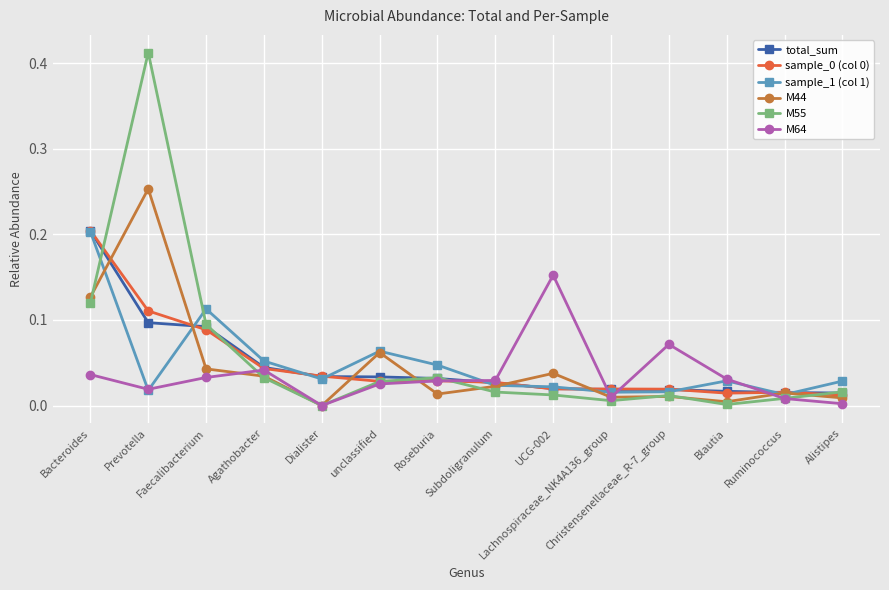

Where is the first local maximum for M44?

Prevotella